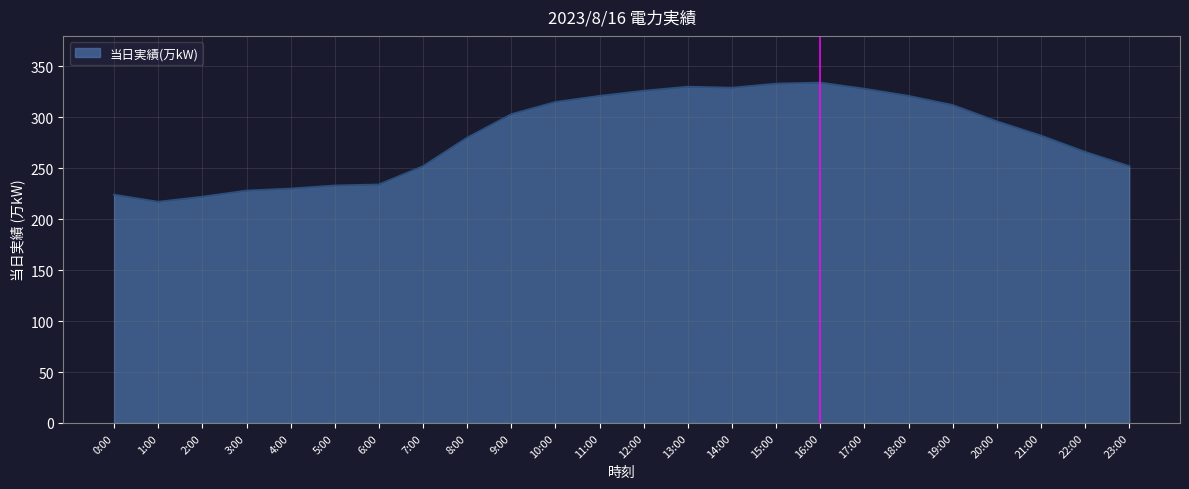

What is the smallest value displayed?

217